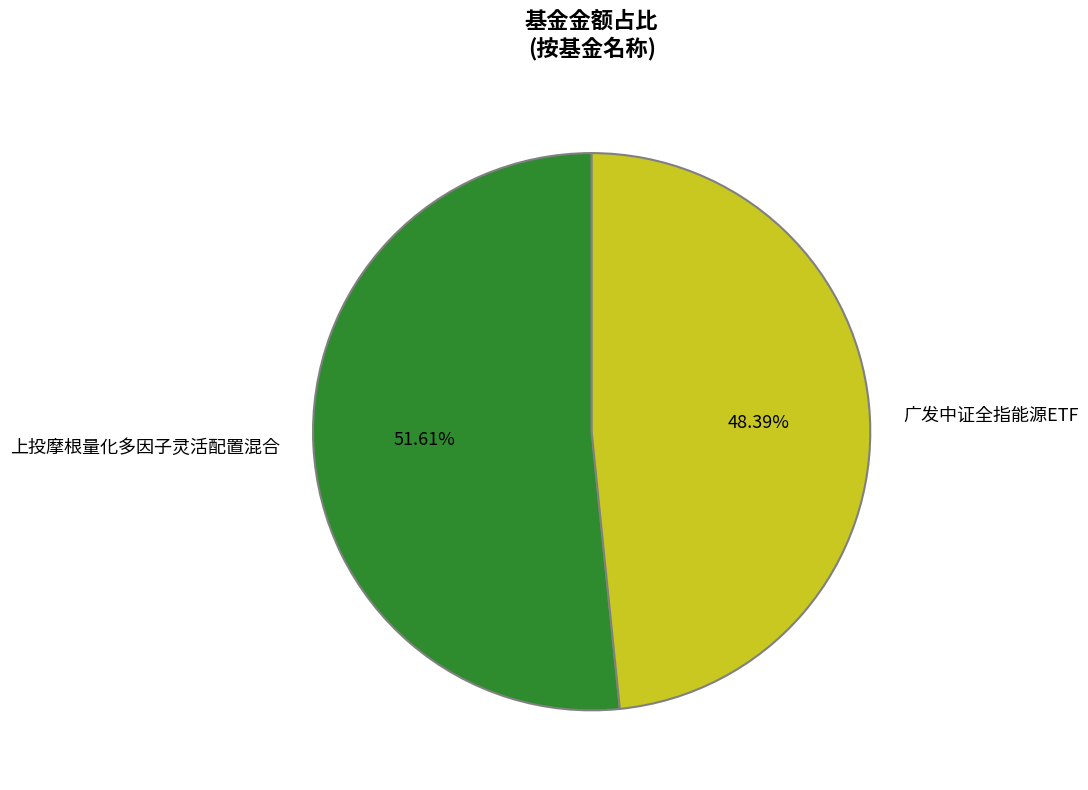

Between 上投摩根量化多因子灵活配置混合 and 广发中证全指能源ETF, which is larger?

上投摩根量化多因子灵活配置混合